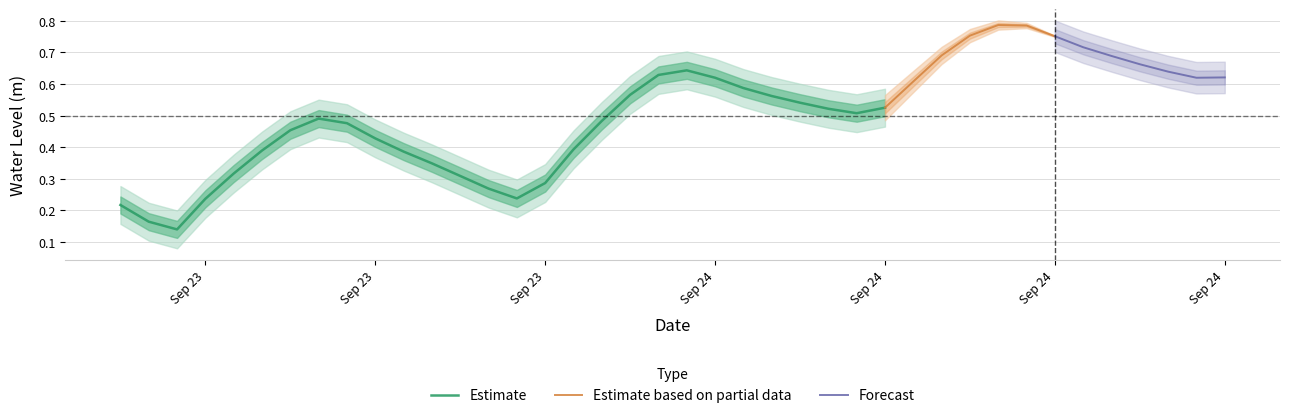

Rank the categories by value from lowest to highest.

2024-09-23 08:00:00, 2024-09-23 07:00:00, 2024-09-23 06:00:00, 2024-09-23 09:00:00, 2024-09-23 20:00:00, 2024-09-23 19:00:00, 2024-09-23 21:00:00, 2024-09-23 18:00:00, 2024-09-23 10:00:00, 2024-09-23 17:00:00, 2024-09-23 16:00:00, 2024-09-23 11:00:00, 2024-09-23 22:00:00, 2024-09-23 15:00:00, 2024-09-23 12:00:00, 2024-09-23 14:00:00, 2024-09-23 23:00:00, 2024-09-23 13:00:00, 2024-09-24 08:00:00, 2024-09-24 07:00:00, 2024-09-24 09:00:00, 2024-09-24 06:00:00, 2024-09-24 05:00:00, 2024-09-24 00:00:00, 2024-09-24 04:00:00, 2024-09-24 10:00:00, 2024-09-24 20:00:00, 2024-09-24 03:00:00, 2024-09-24 21:00:00, 2024-09-24 01:00:00, 2024-09-24 19:00:00, 2024-09-24 02:00:00, 2024-09-24 18:00:00, 2024-09-24 17:00:00, 2024-09-24 11:00:00, 2024-09-24 16:00:00, 2024-09-24 15:00:00, 2024-09-24 12:00:00, 2024-09-24 14:00:00, 2024-09-24 13:00:00